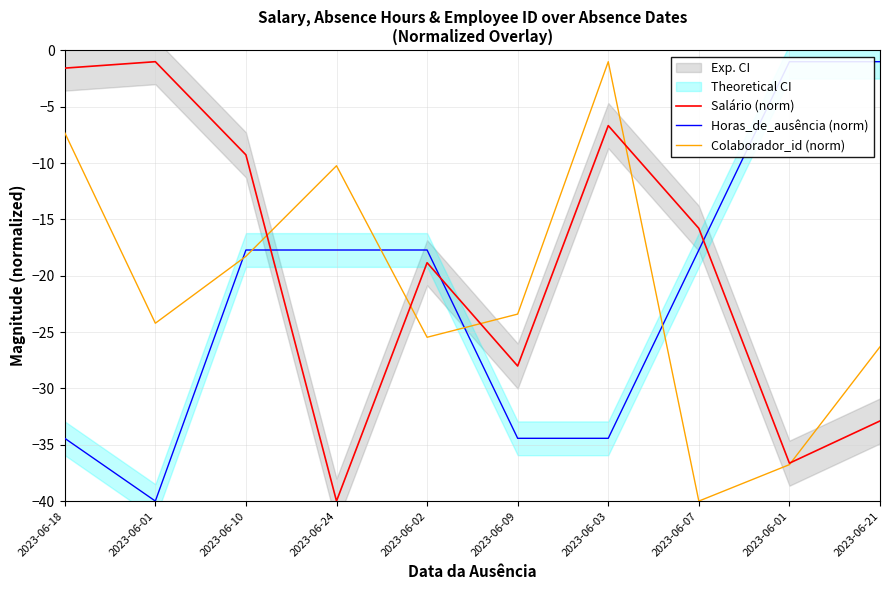

How many data points in Salário (norm) are less than -15?

6